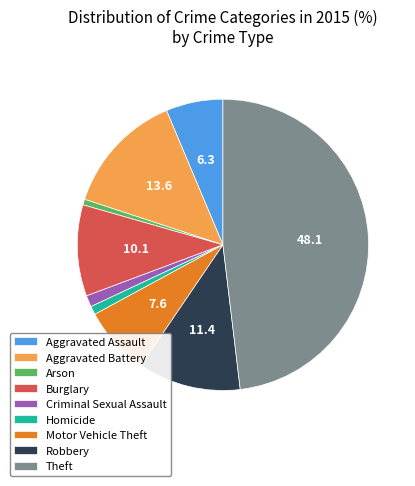

What is the largest slice in the pie chart?

Theft